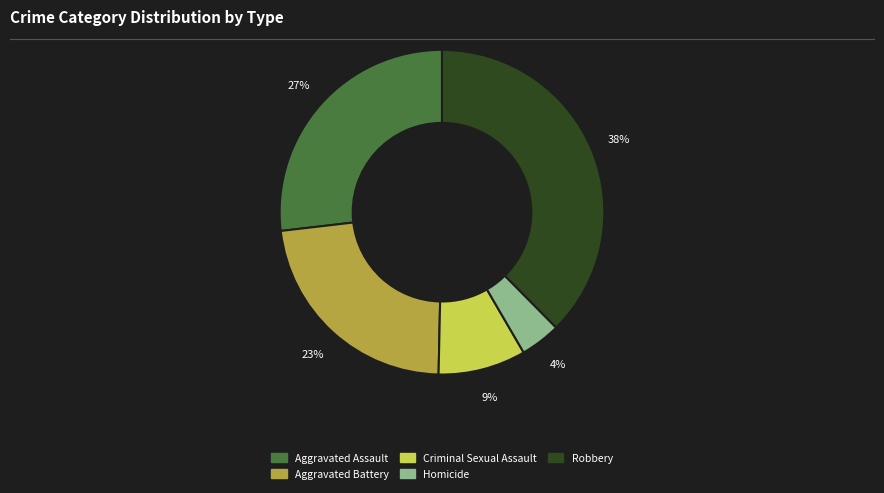

Is the sum of Robbery and Homicide greater than half?

No